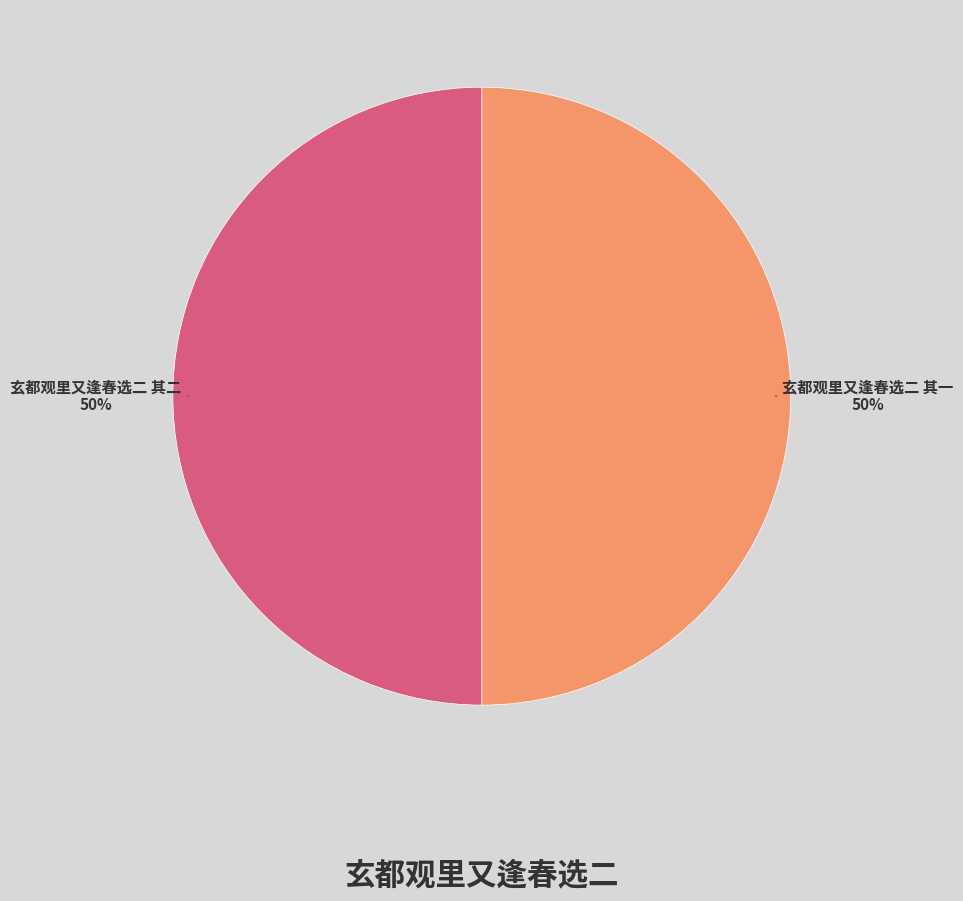

Do 玄都观里又逢春选二 其二 and 玄都观里又逢春选二 其一 together represent more than half of the pie?

Yes